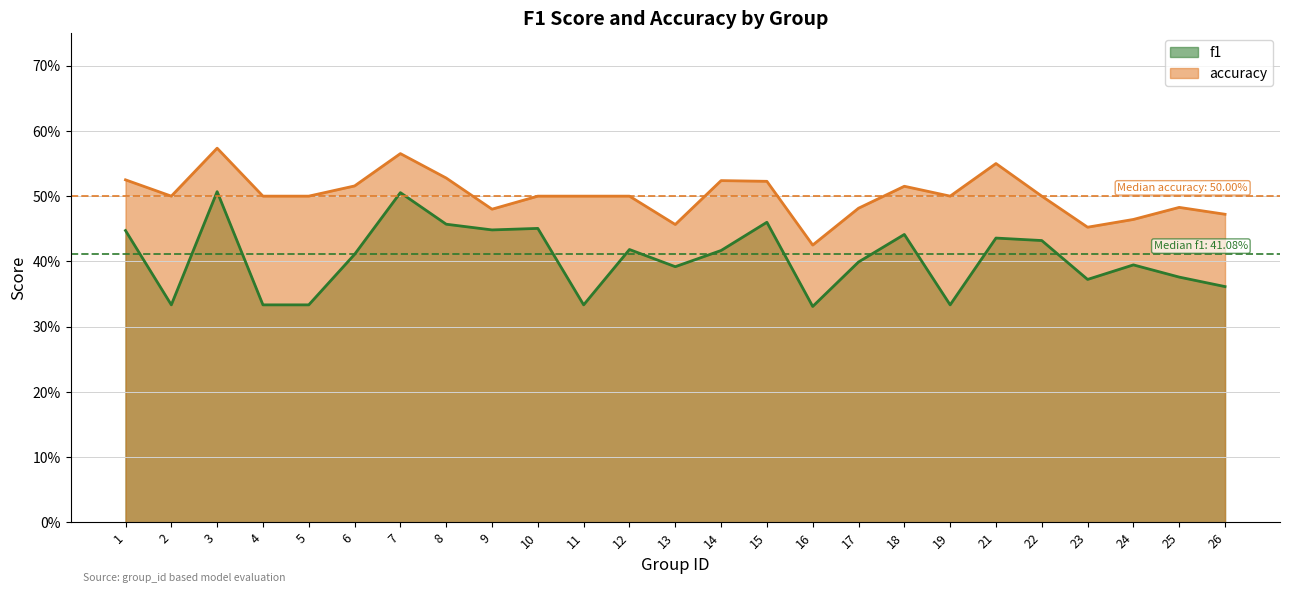

What value does the accuracy series have at 11?

0.5